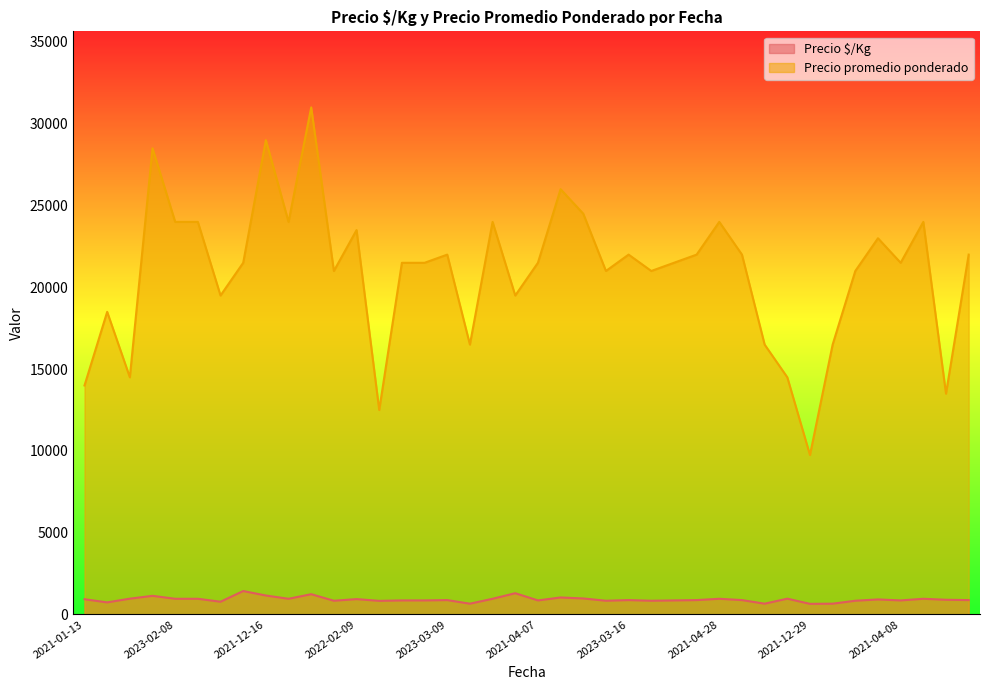

True or false: Precio $/Kg and Precio promedio ponderado intersect in this chart.

False